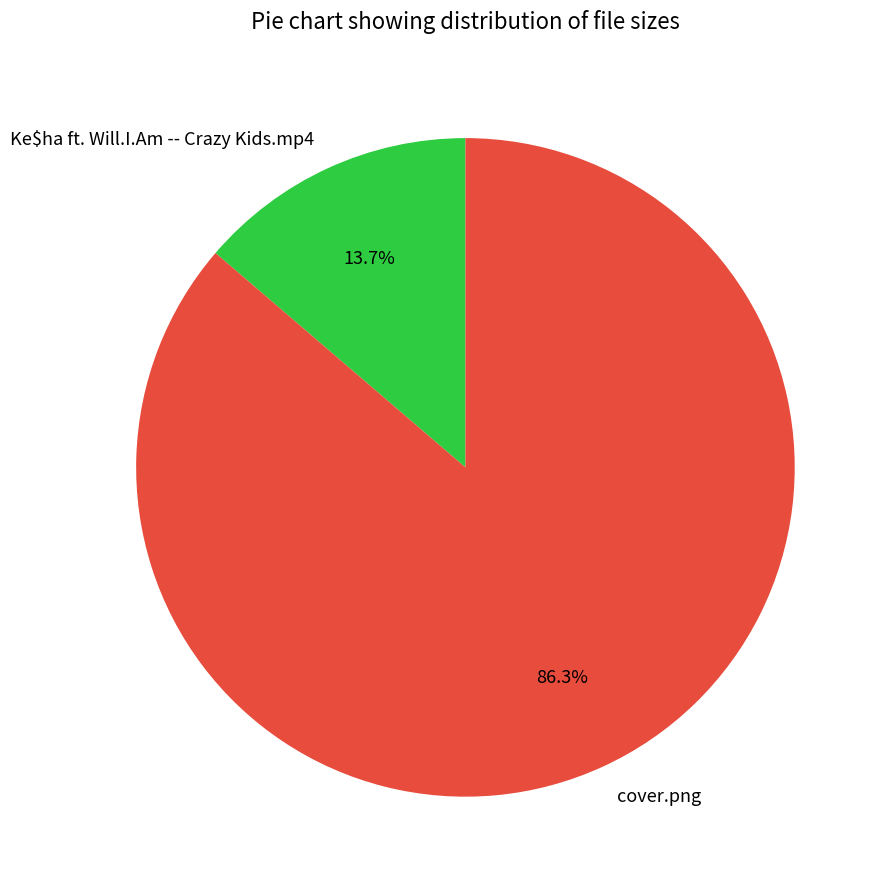

What is the majority slice?

cover.png